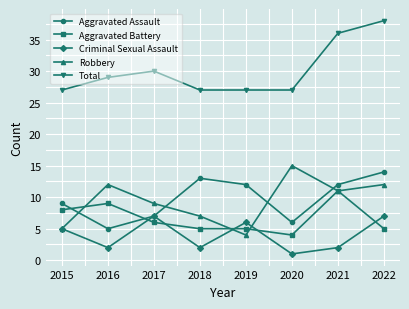

Does the chart display data point markers on the line(s)?

Yes